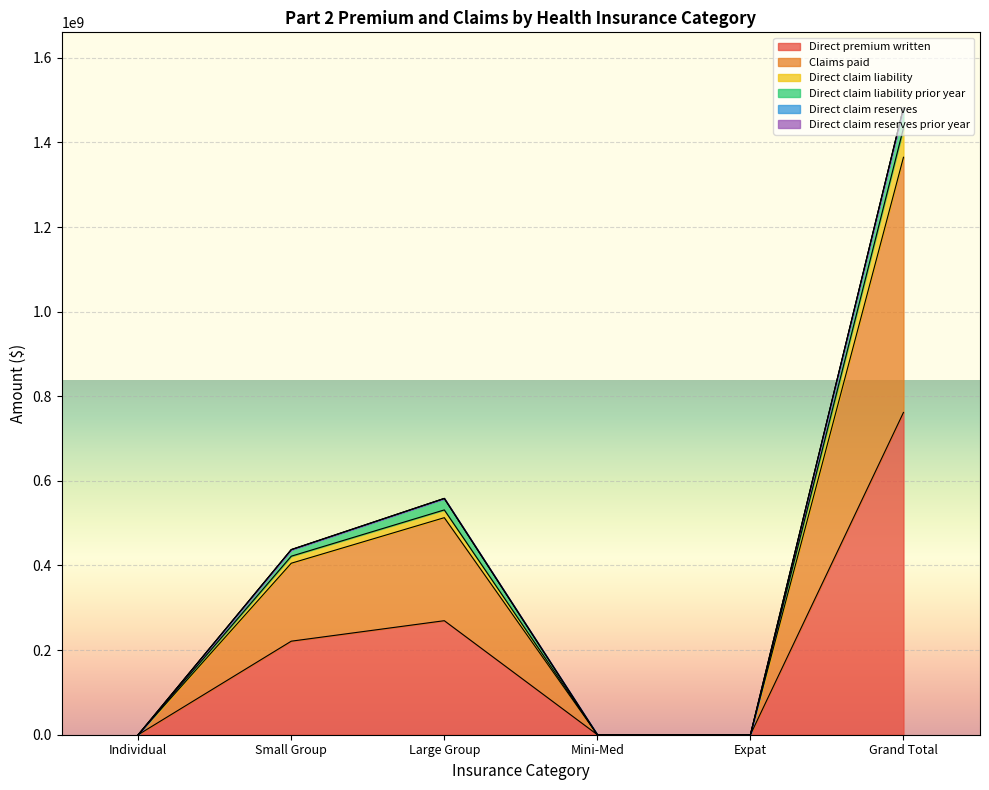

The value of Direct premium written at Small Group is 131351322.1. True or false?

False